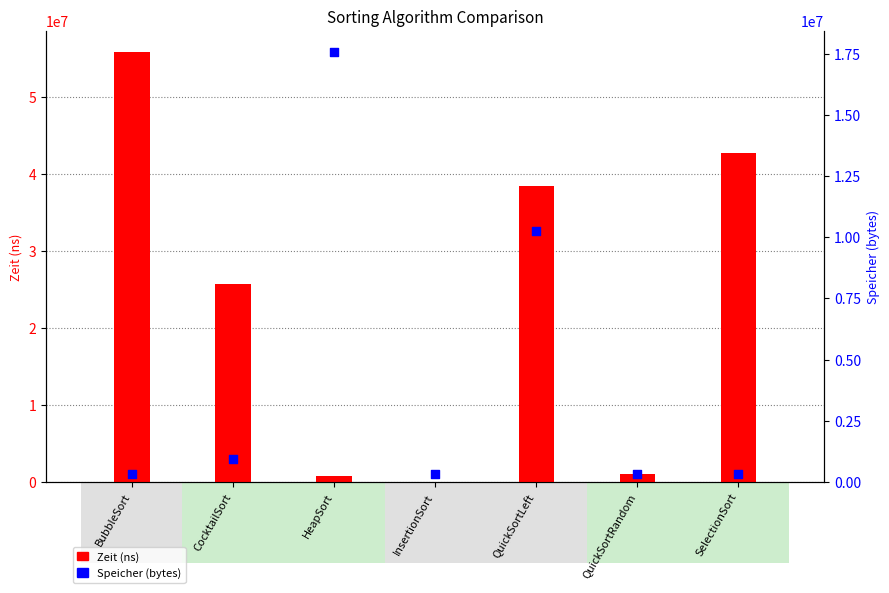

Which series reaches the minimum Y coordinate?

Zeit (ns)